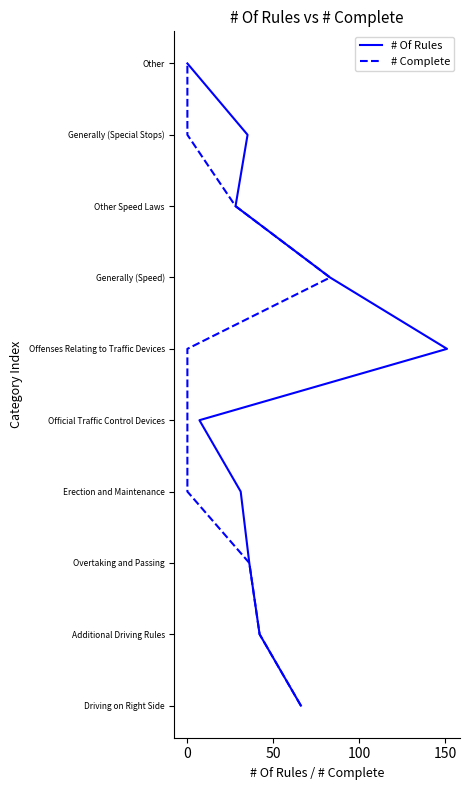

At 100, list the series in order from largest to smallest.

# Of Rules, # Complete